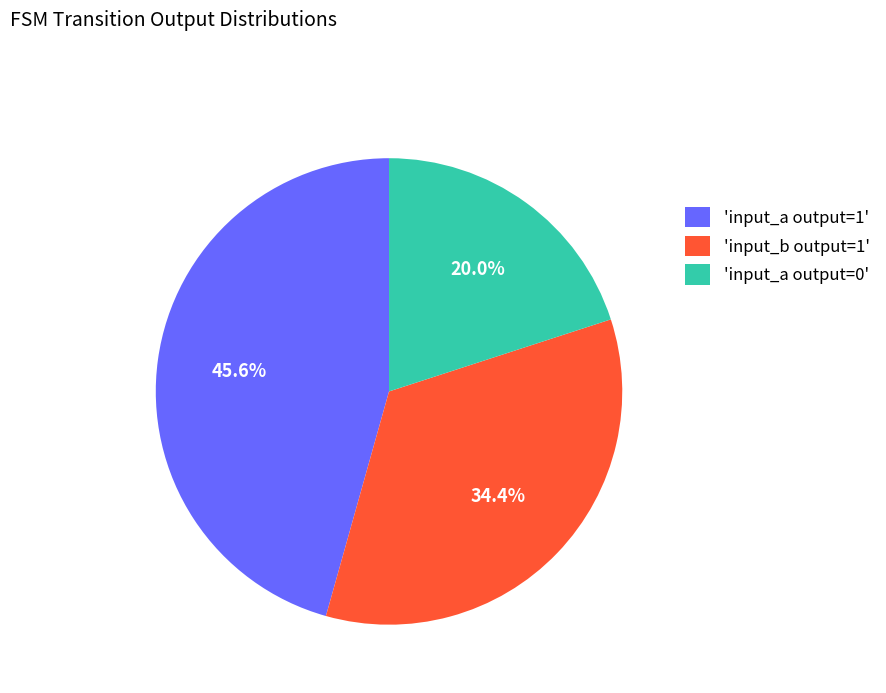

How many segments does this pie chart have?

3